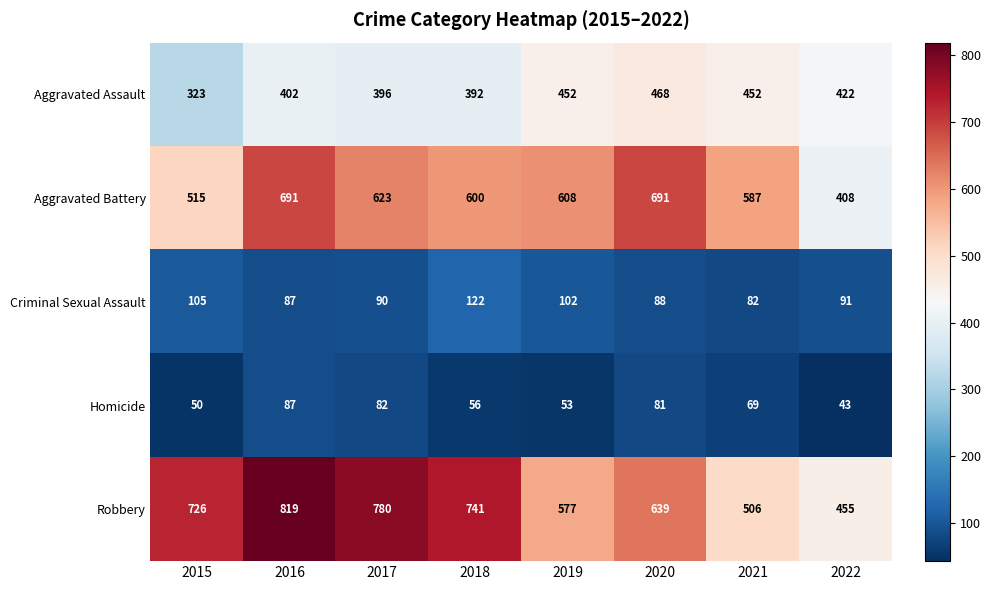

Which category has the highest value across all series?

2016